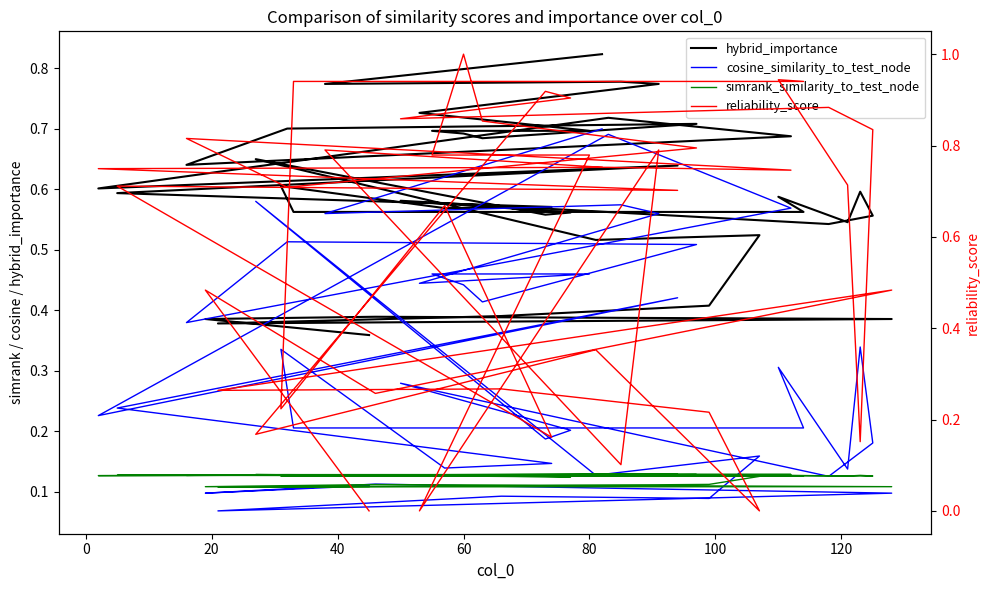

What is the lowest value of the hybrid_importance series?

0.4